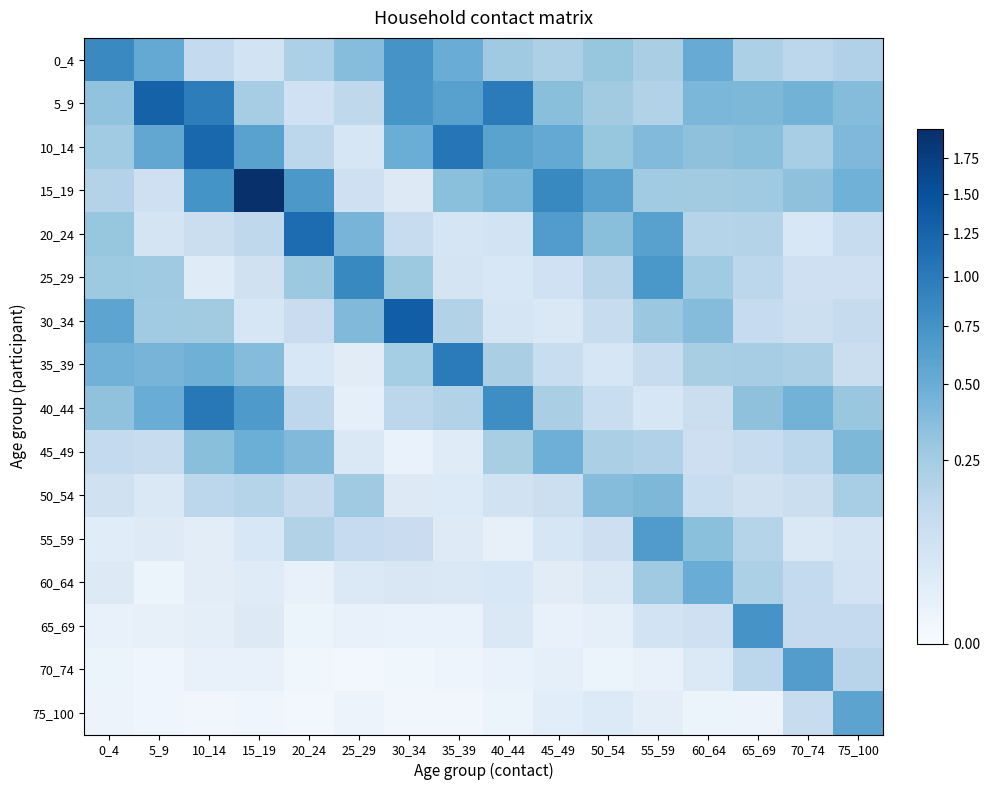

Rank the series at 60_64 from highest to lowest value.

0_4, 60_64, 5_9, 30_34, 55_59, 10_14, 25_29, 15_19, 35_39, 20_24, 50_54, 40_44, 45_49, 65_69, 70_74, 75_100